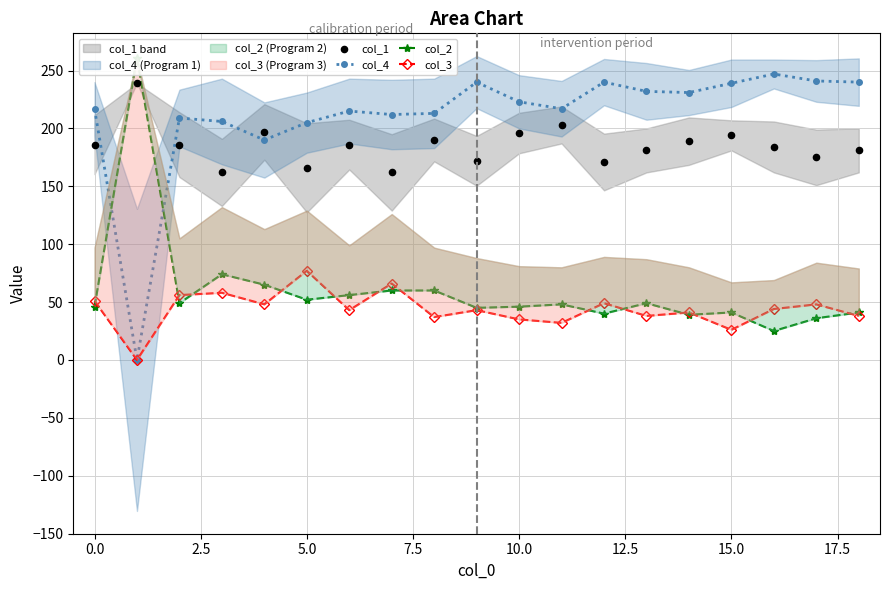

Which series has the largest total across all categories?

col_4